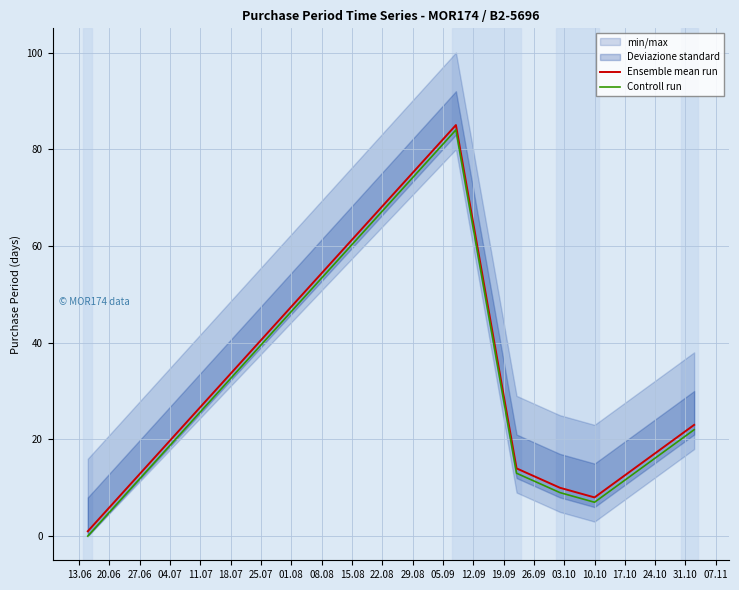

Reading left to right, list all the values displayed in this chart.

Ensemble mean run: 1	85	14	10	8	23
Controll run: 0	84	13	9	7	22